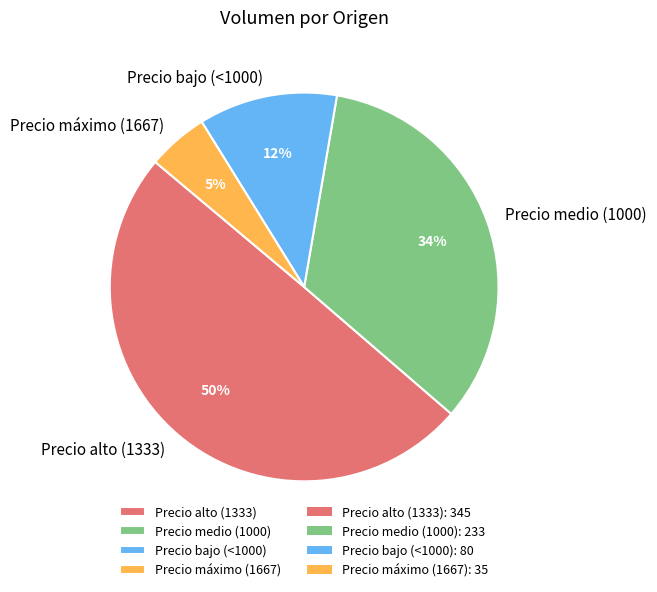

Do Precio medio (1000) and Precio máximo (1667) together represent more than half of the pie?

No